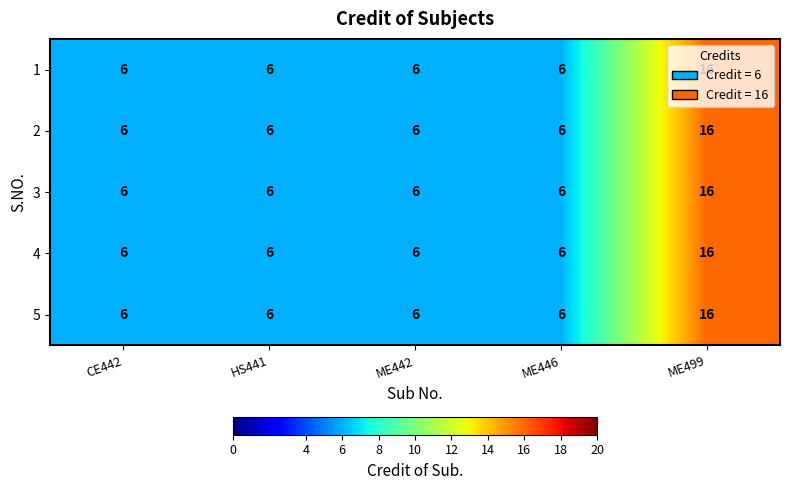

How many categories are shown in the chart?

5